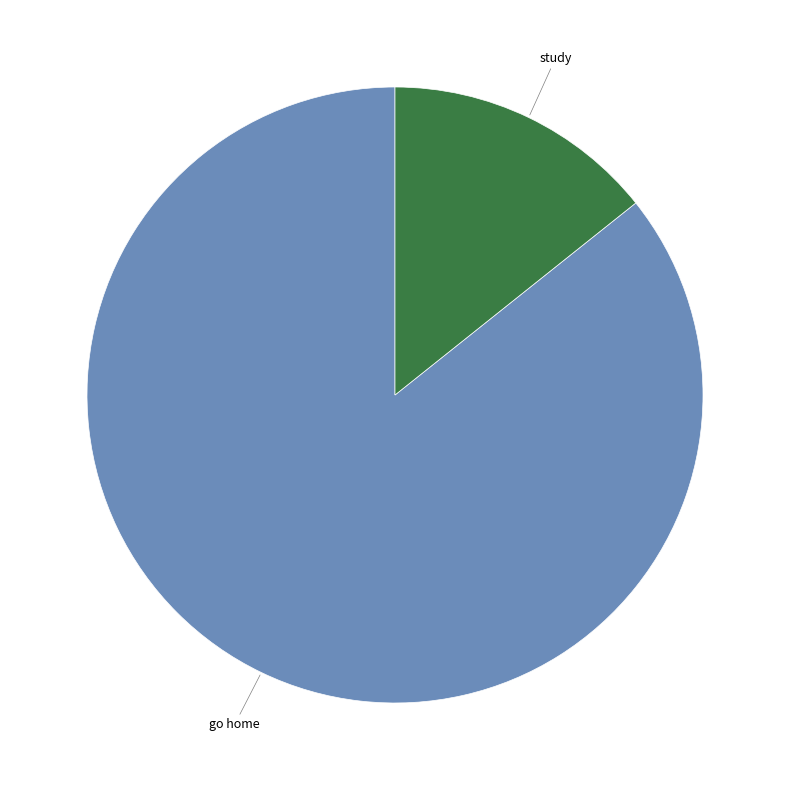

Do study and go home together represent more than half of the pie?

Yes